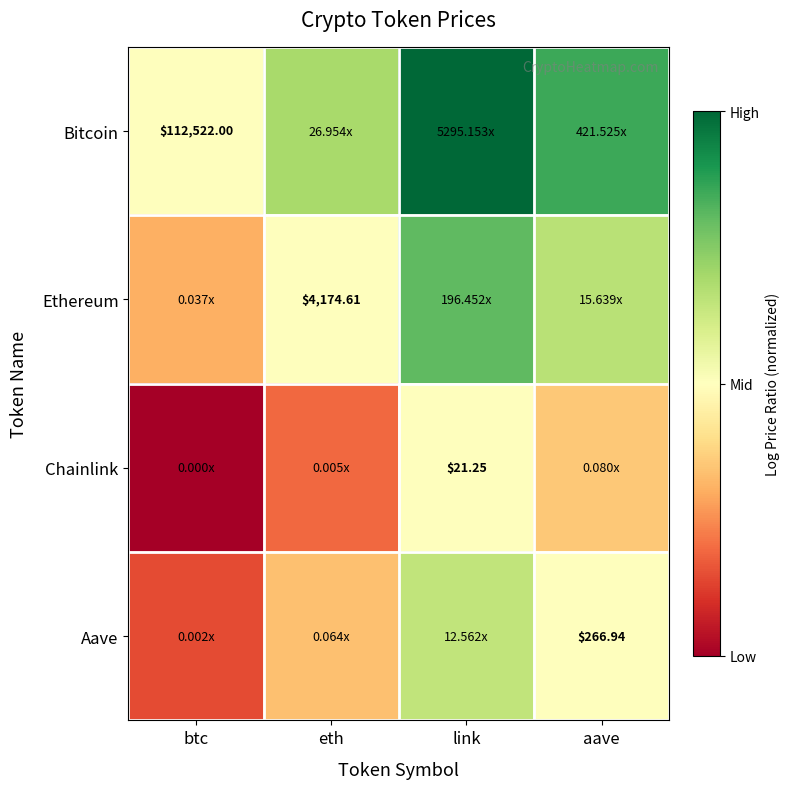

At link, list the series in order from largest to smallest.

Bitcoin, Ethereum, Aave, Chainlink